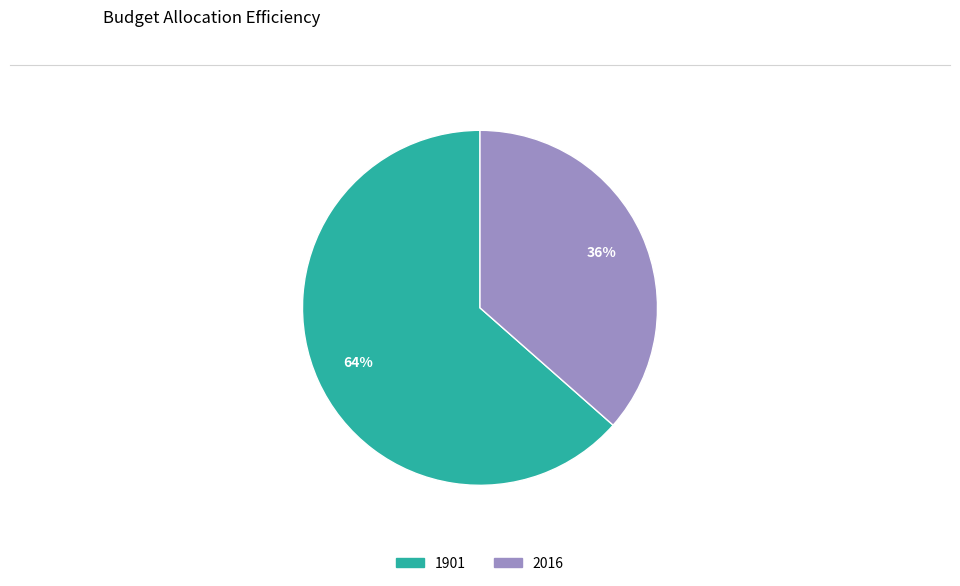

To the nearest percent, what is the average slice percentage?

50%